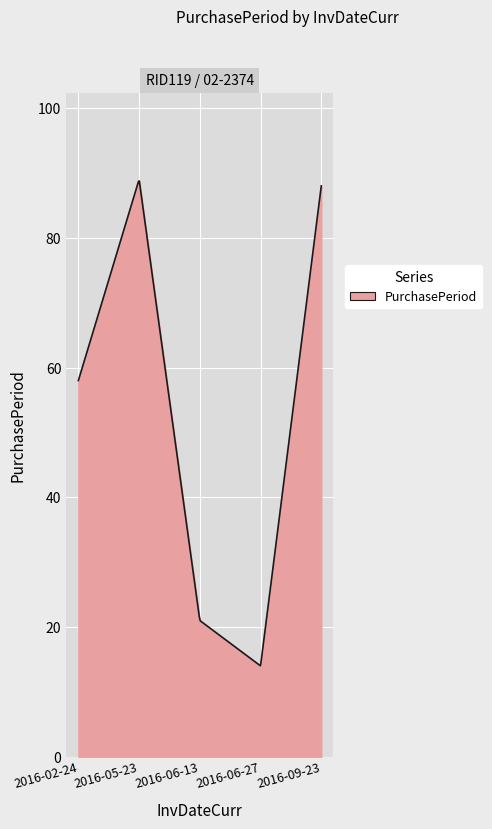

What is the minimum value shown in the chart?

14.0